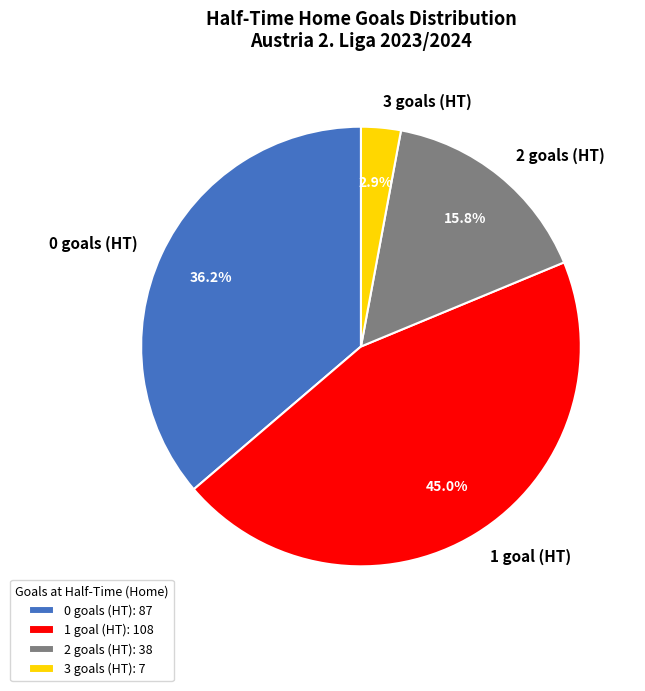

To the nearest percent, what is the average slice percentage?

25%